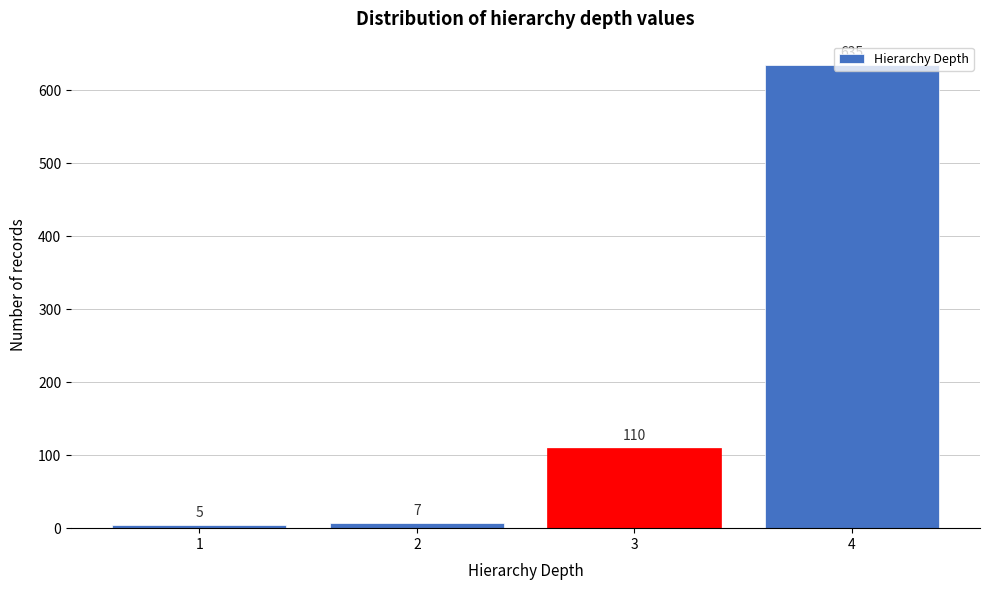

Reading left to right, list every bar in this chart as the range it spans on the x-axis followed by its height.

0.5 to 1.5: 5
1.5 to 2.5: 7
2.5 to 3.5: 110
3.5 to 4.5: 635